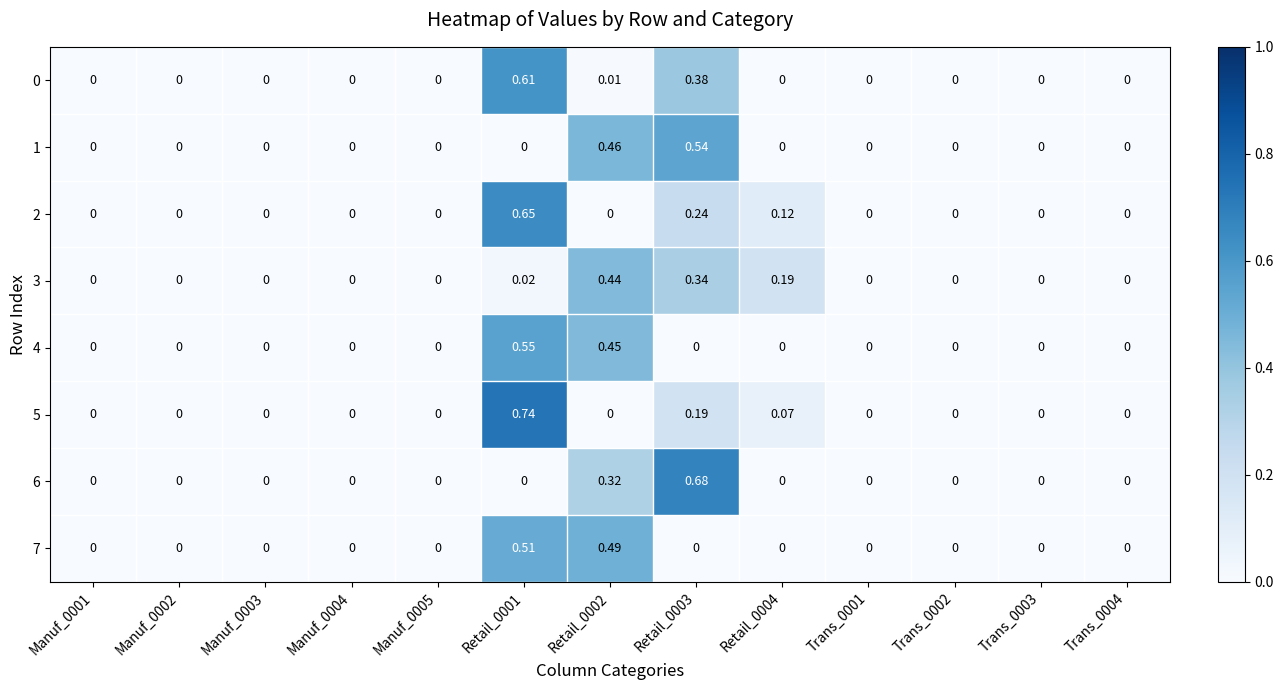

Between Manuf_0005 and Manuf_0001, which is larger?

Manuf_0005